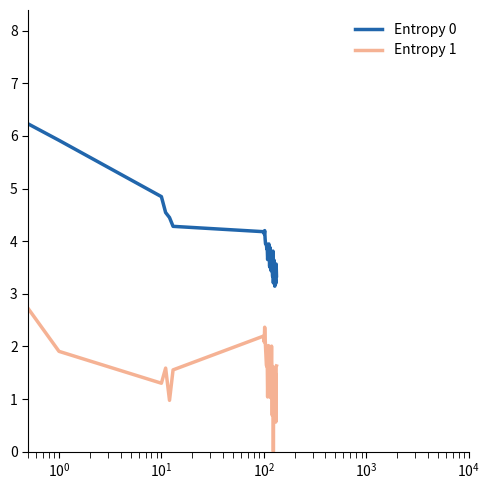

Rank the series by their maximum value, from lowest to highest.

Entropy 1, Entropy 0